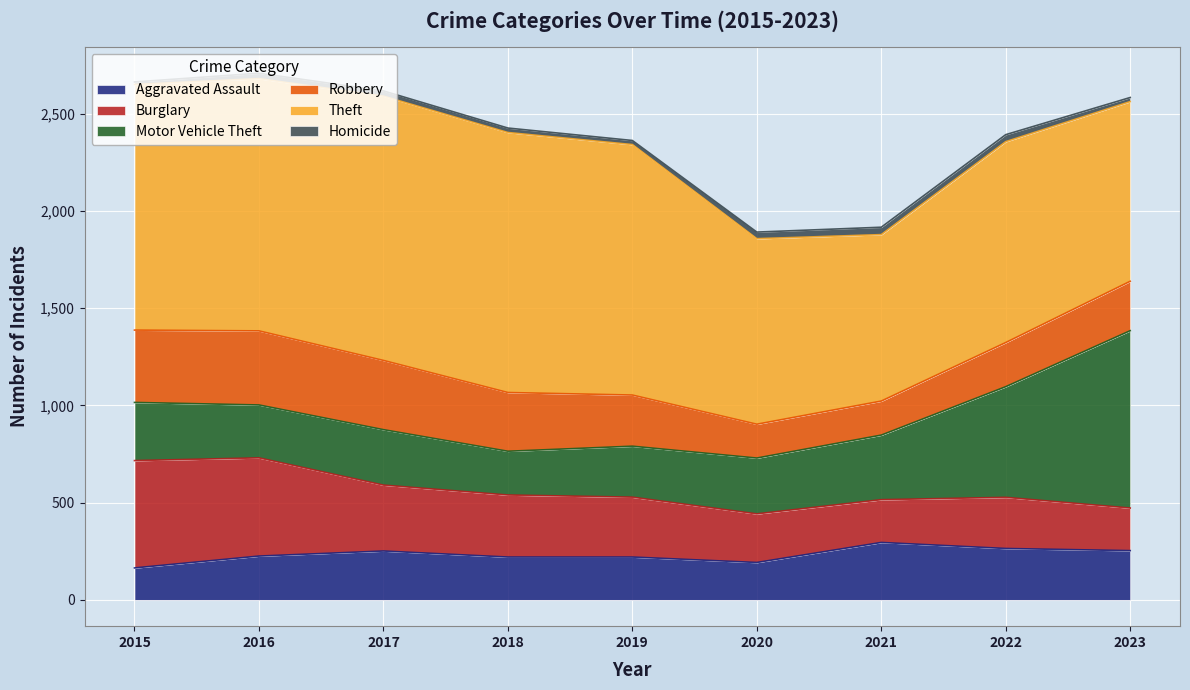

Where is Homicide nearest to the value 25?

2017